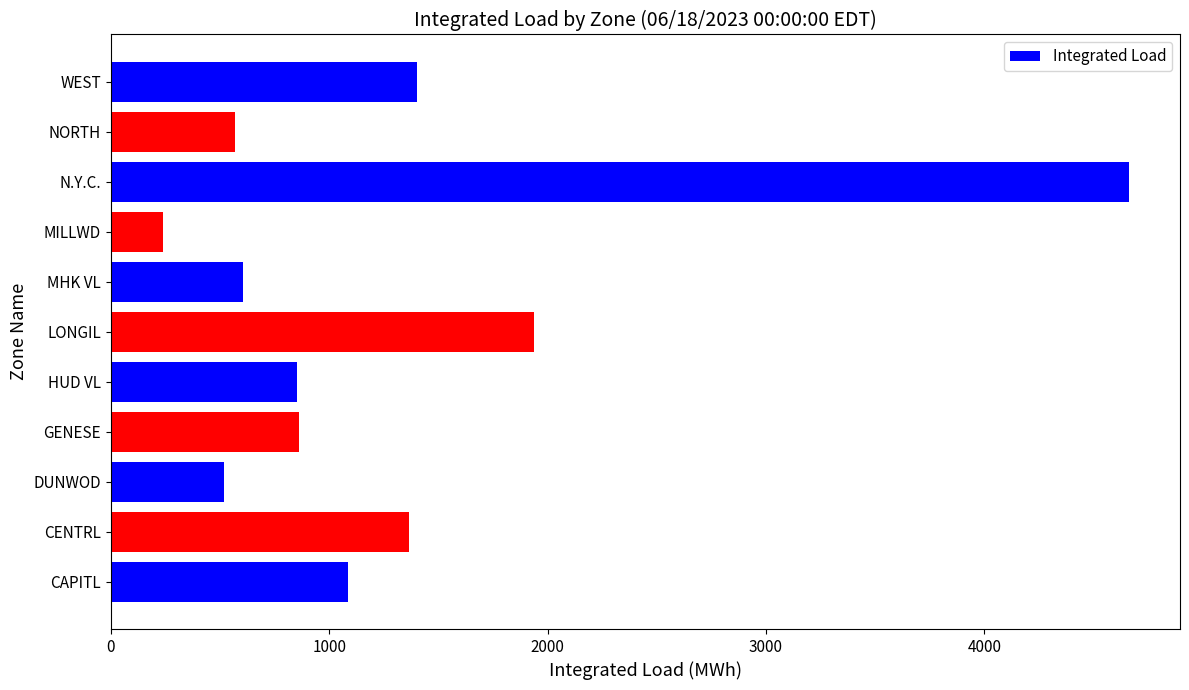

What is the sum of all values?

14088.2